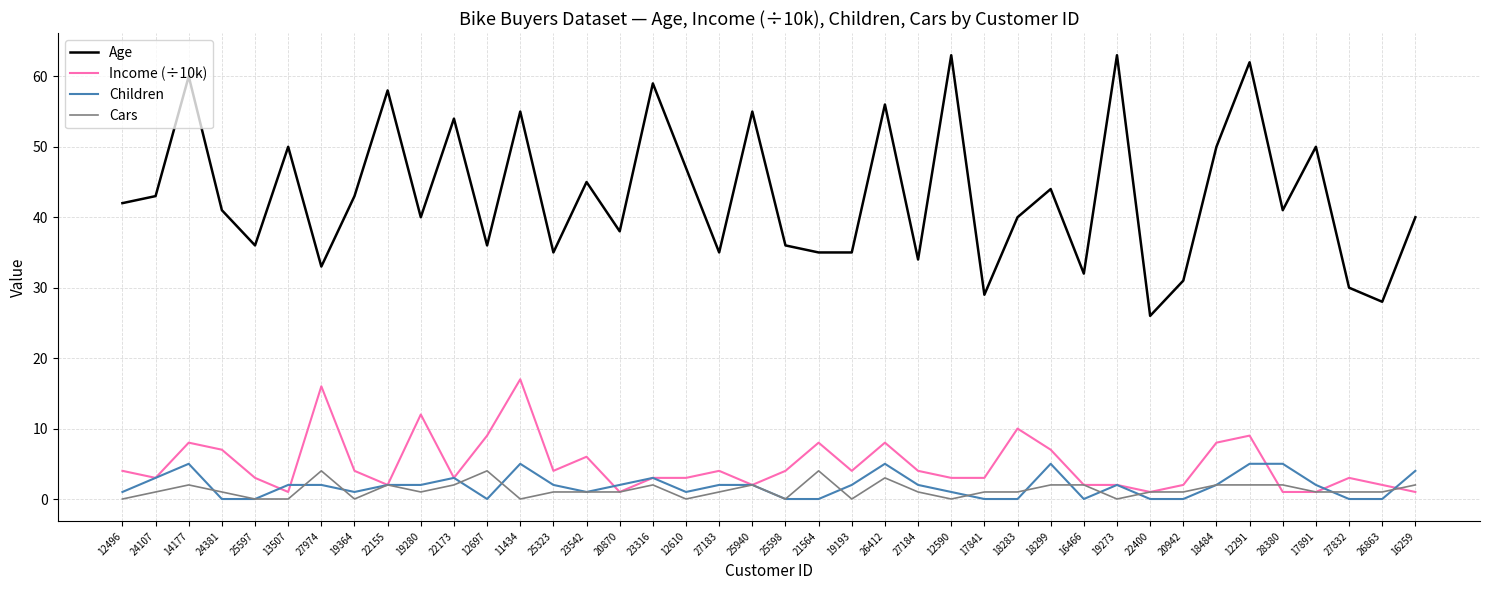

The value of Age at 18283 is 40. True or false?

True